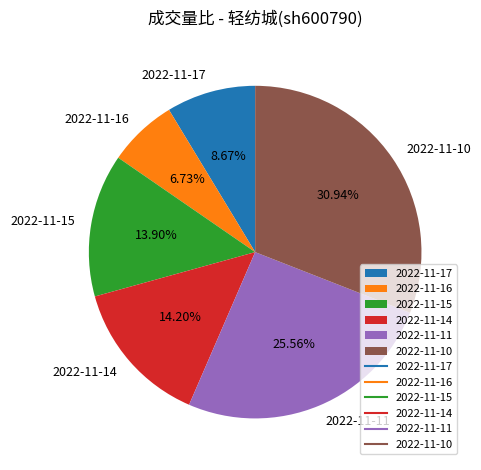

How many segments does this pie chart have?

6